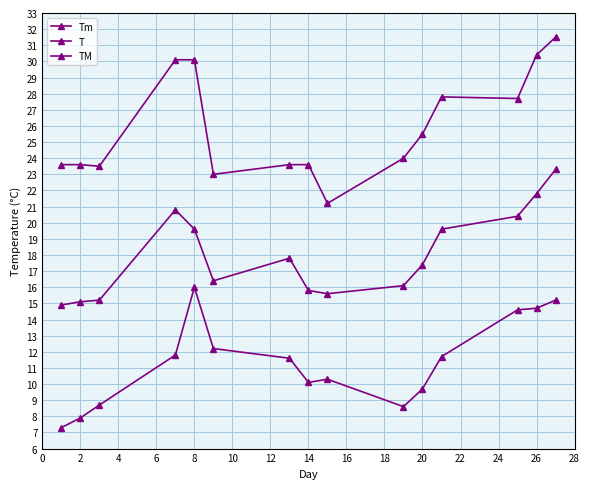

Where is the first local minimum for Tm?

14